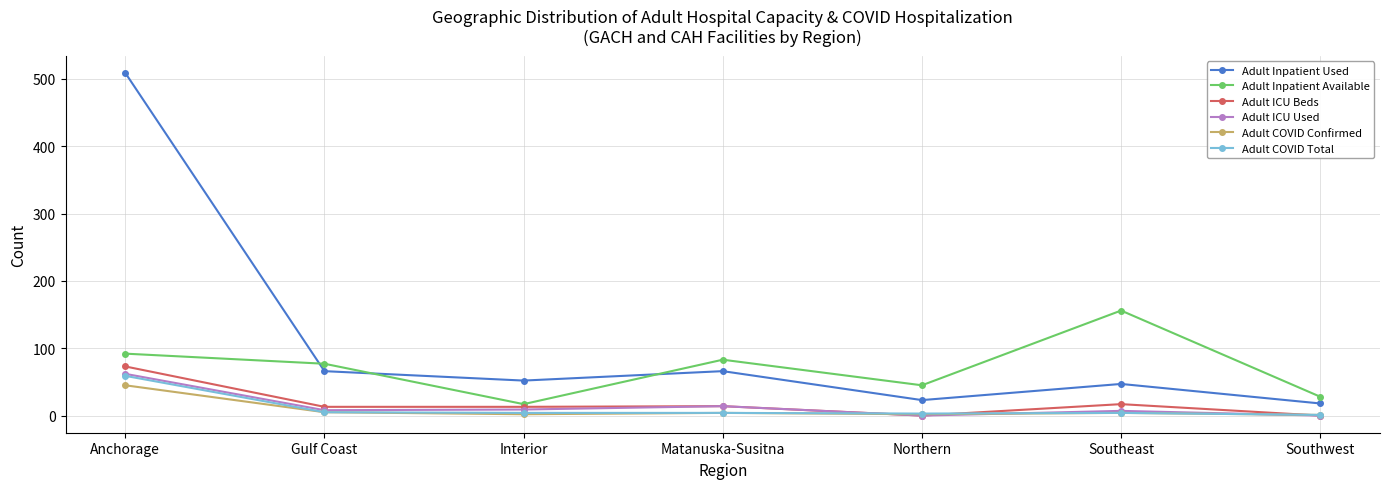

What are all the series names shown in the legend?

Adult Inpatient Used, Adult Inpatient Available, Adult ICU Beds, Adult ICU Used, Adult COVID Confirmed, Adult COVID Total